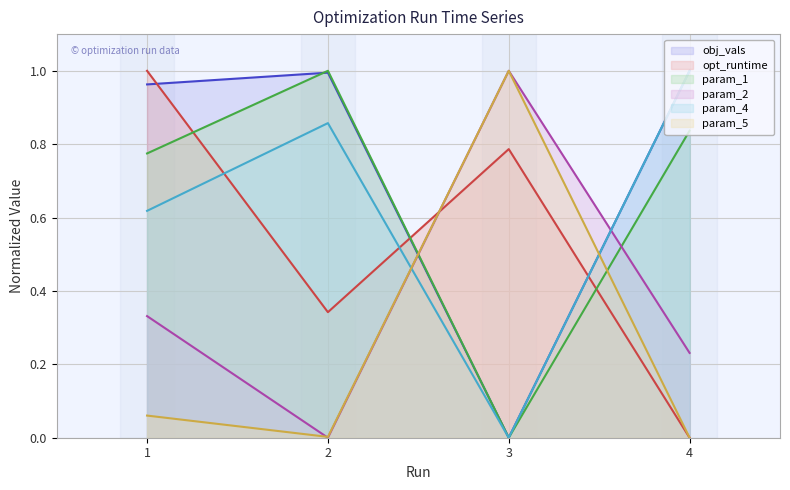

Which category has the highest value across all series?

4